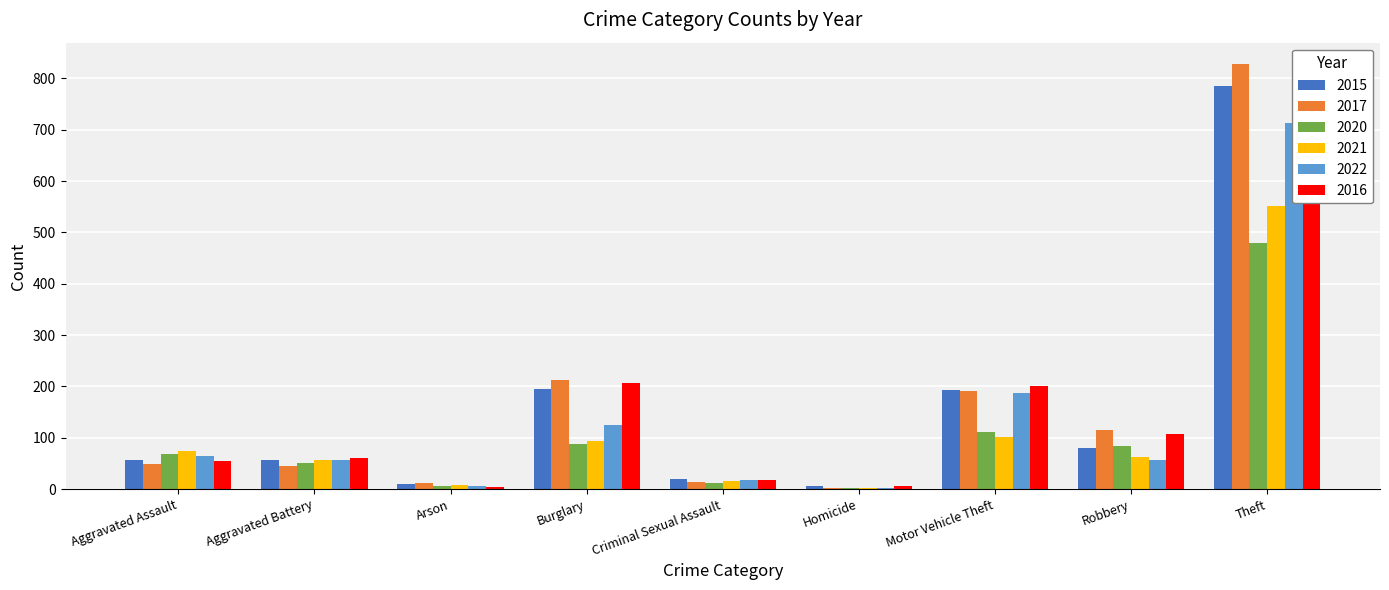

What is the difference between the highest and lowest values at Motor Vehicle Theft?

100